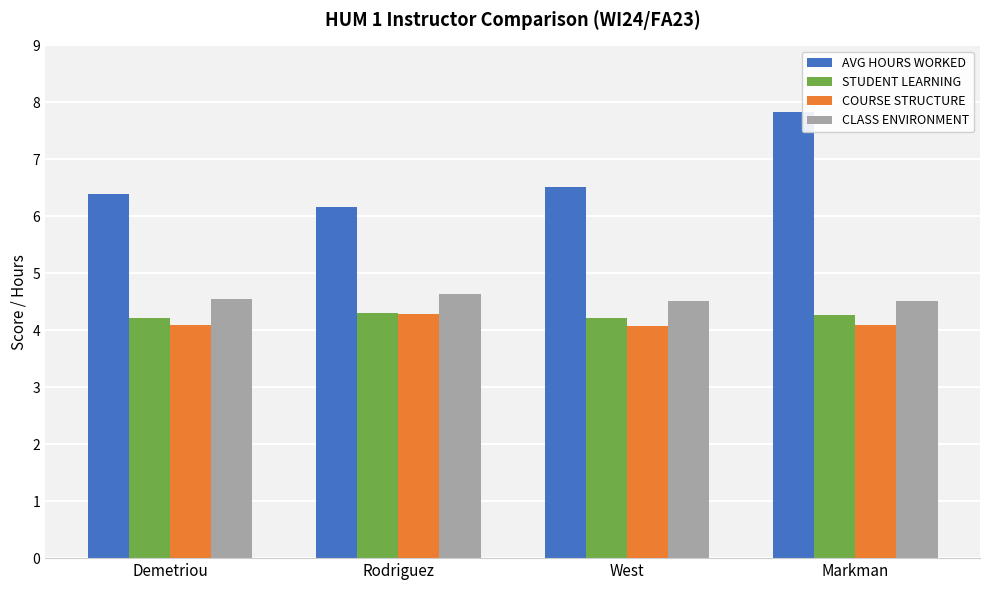

Which series changed the most between Rodriguez and Markman?

AVG HOURS WORKED